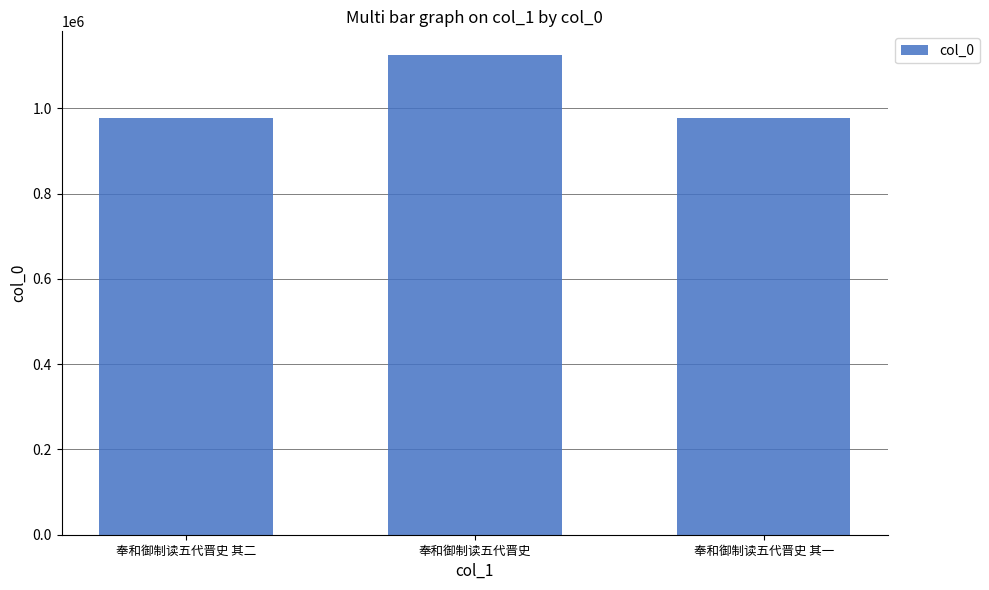

The chart shows a value of 1457412 at 奉和御制读五代晋史 其二. True or false?

False